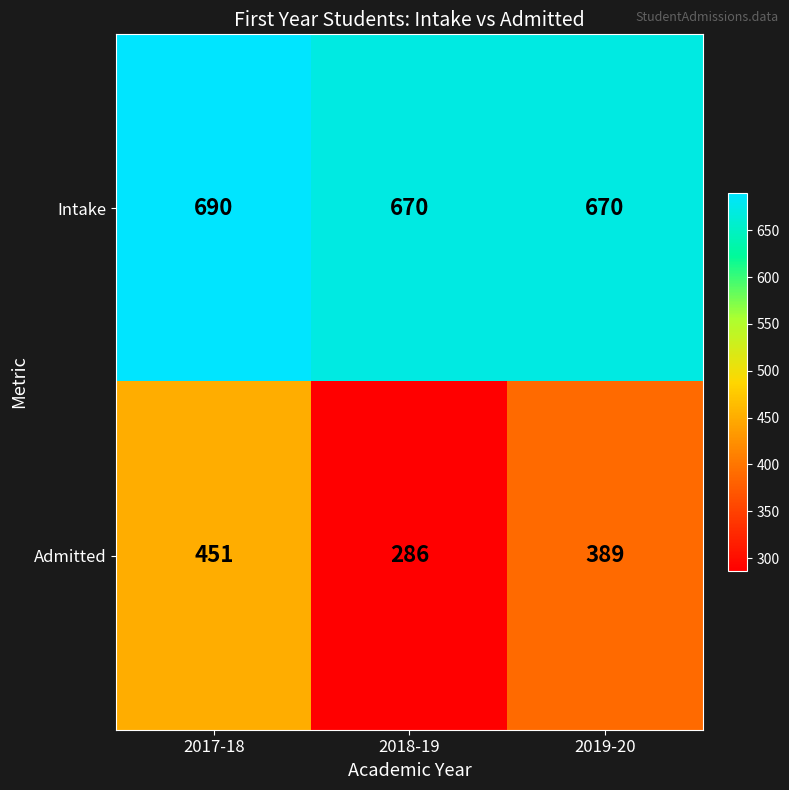

True or false: Intake has a value of 670 at 2018-19.

True